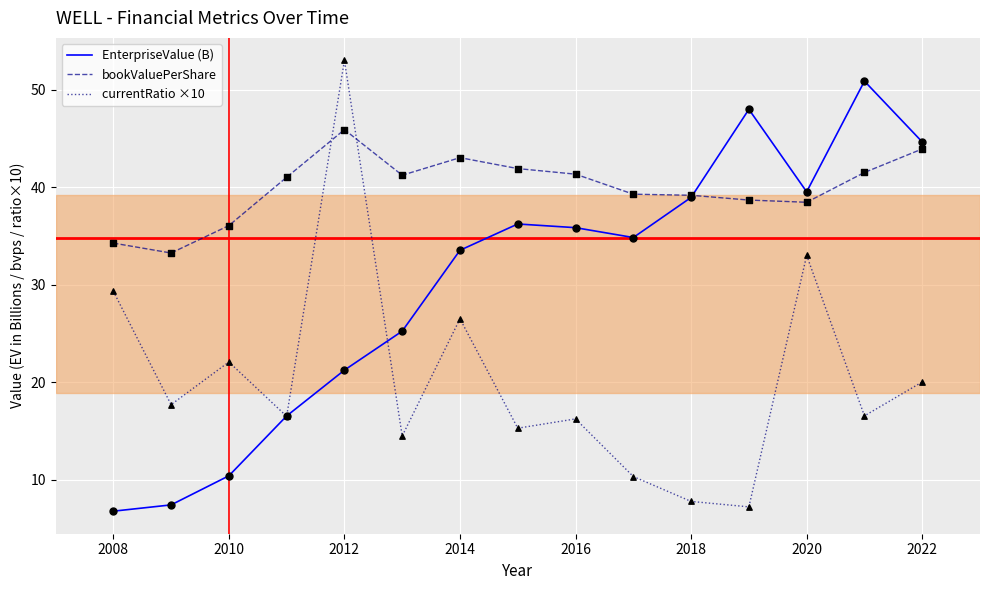

Which series has the largest total across all categories?

bookValuePerShare